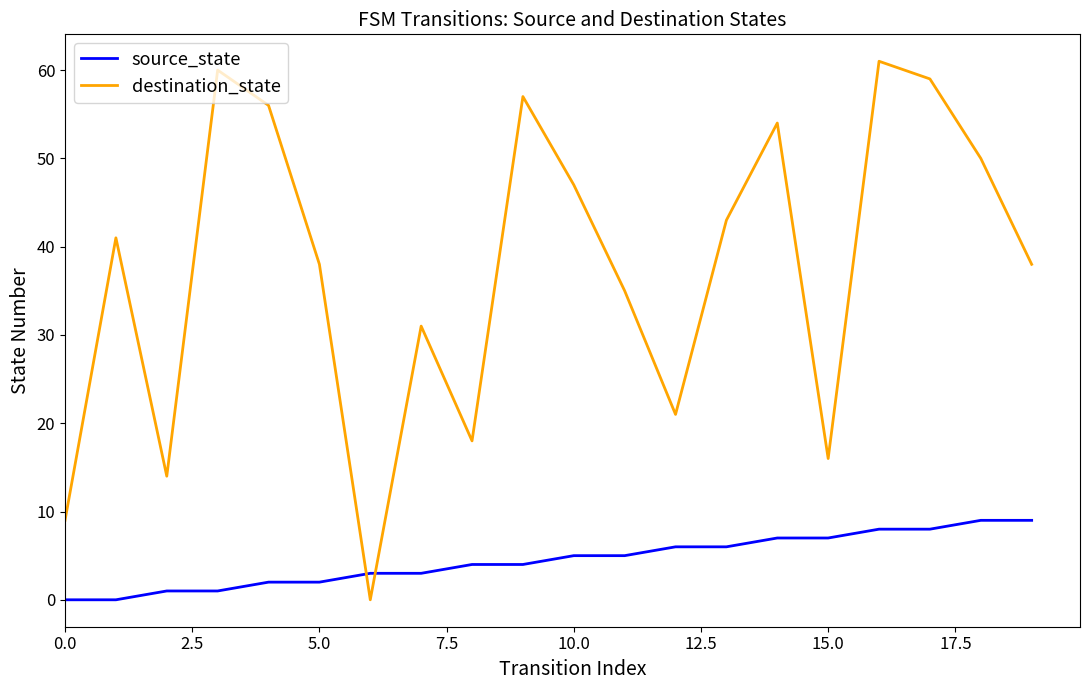

True or false: source_state and destination_state cross at least once.

True